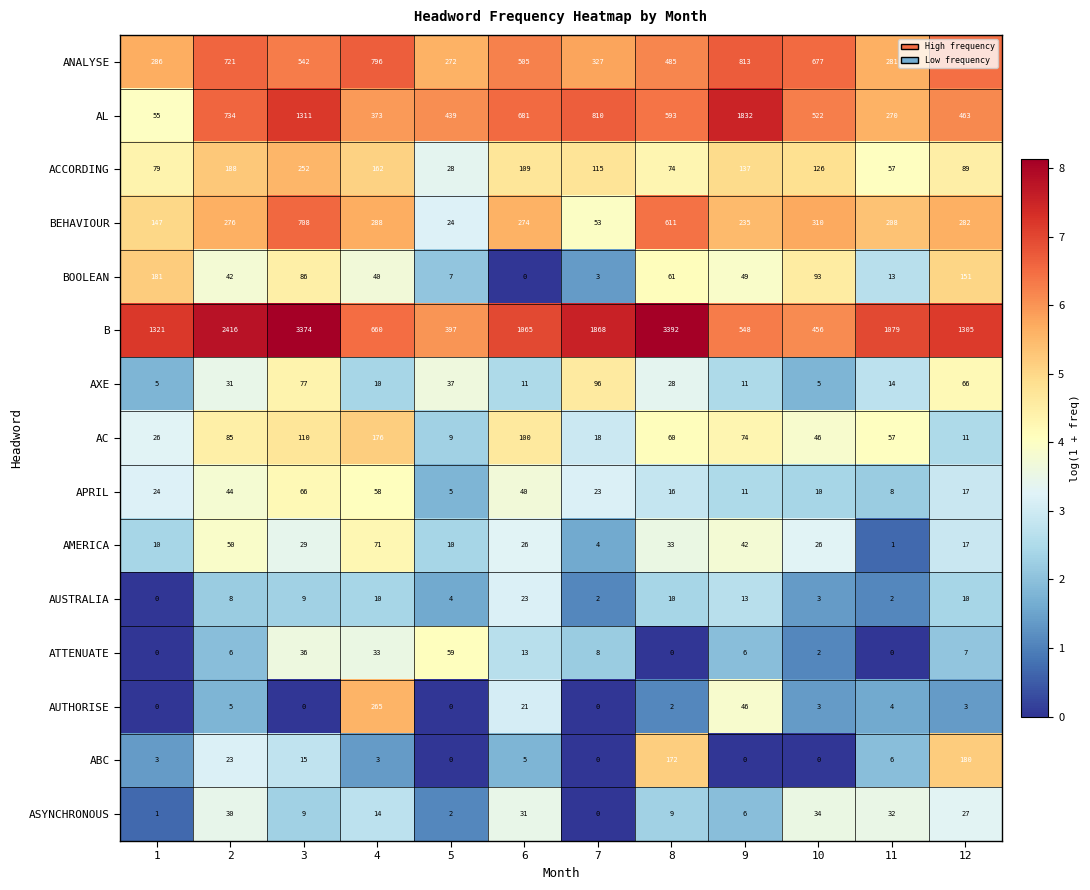

List the series in order of their peak value, lowest first.

AUSTRALIA, ASYNCHRONOUS, ATTENUATE, APRIL, AMERICA, AXE, AC, ABC, BOOLEAN, ACCORDING, AUTHORISE, BEHAVIOUR, ANALYSE, AL, B